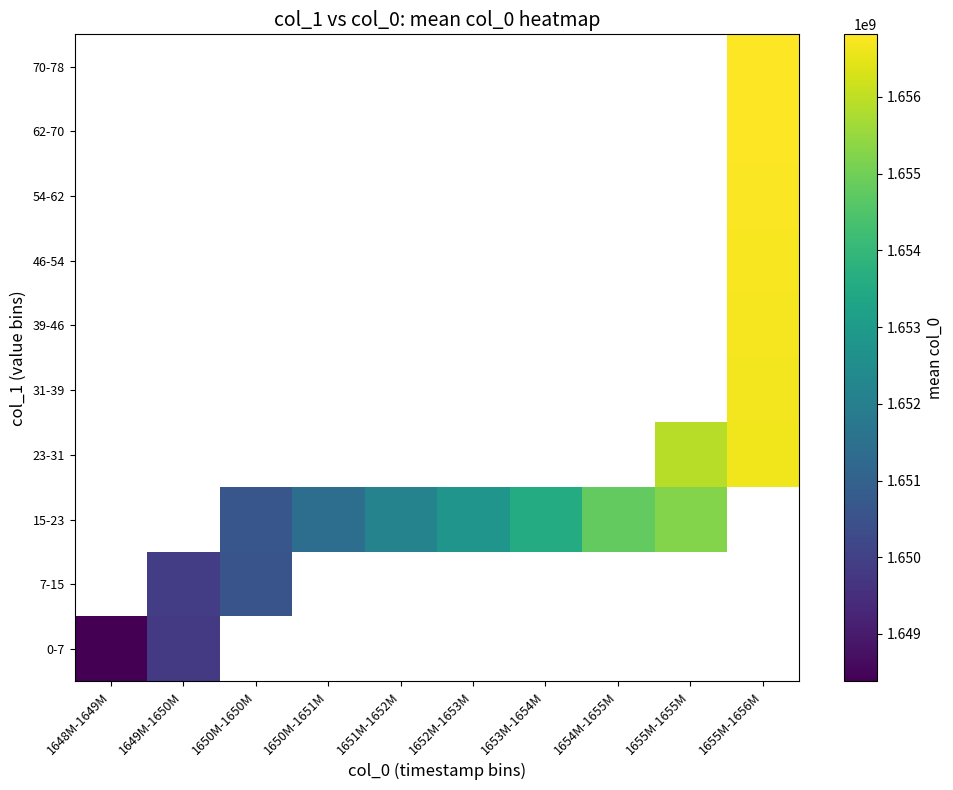

Which label corresponds to the smallest value in the chart?

1648M-1649M